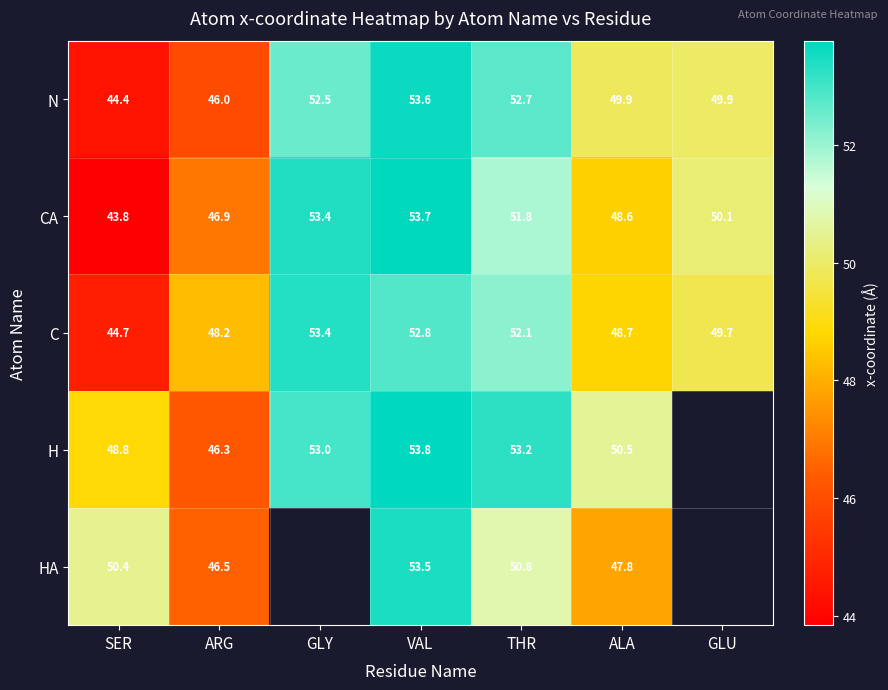

What is the approximate value of CA at VAL?

53.7